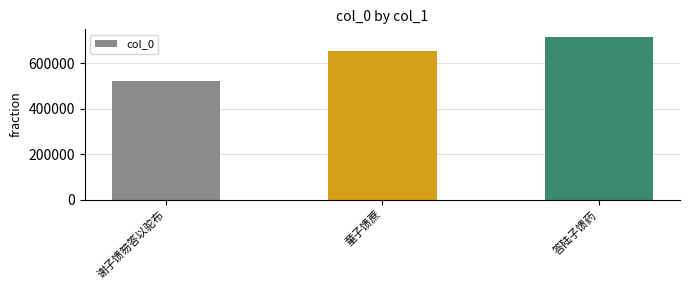

List the labels in order of value, smallest first.

谢子馈笏答以驼布, 童子馈蔗, 答陆子馈药